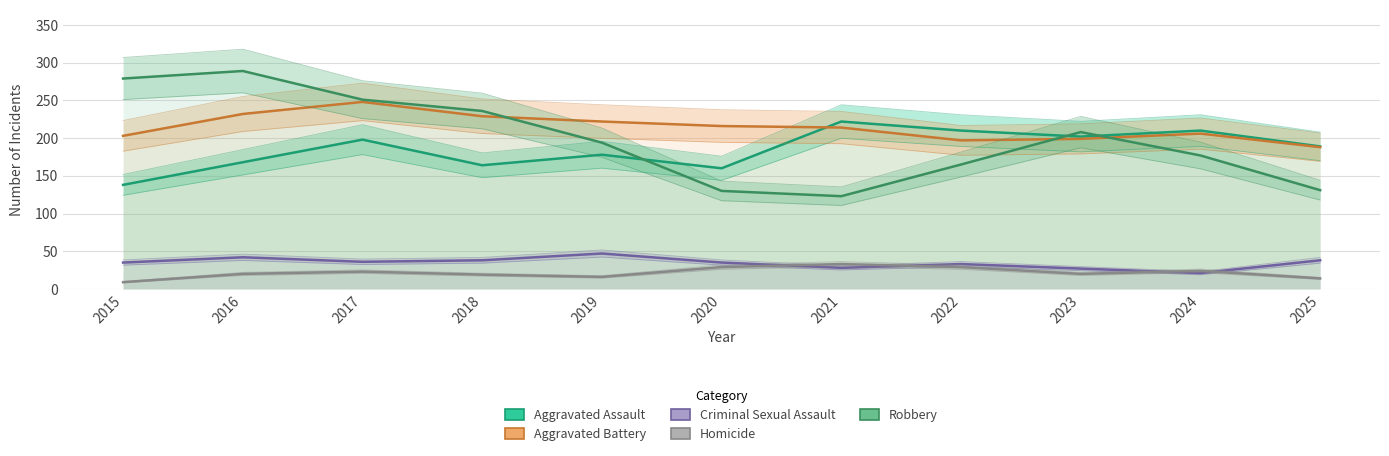

Reading left to right, list all the values displayed in this chart.

Aggravated Assault: 2015=138	2016=168	2017=198	2018=164	2019=178	2020=160	2021=222	2022=210	2023=202	2024=210	2025=189
Aggravated Battery: 2015=203	2016=232	2017=248	2018=229	2019=222	2020=216	2021=214	2022=197	2023=199	2024=206	2025=188
Criminal Sexual Assault: 2015=35	2016=42	2017=36	2018=38	2019=47	2020=35	2021=28	2022=33	2023=27	2024=21	2025=38
Homicide: 2015=9	2016=20	2017=23	2018=19	2019=16	2020=29	2021=33	2022=29	2023=20	2024=24	2025=14
Robbery: 2015=279	2016=289	2017=251	2018=236	2019=194	2020=130	2021=123	2022=165	2023=208	2024=177	2025=131